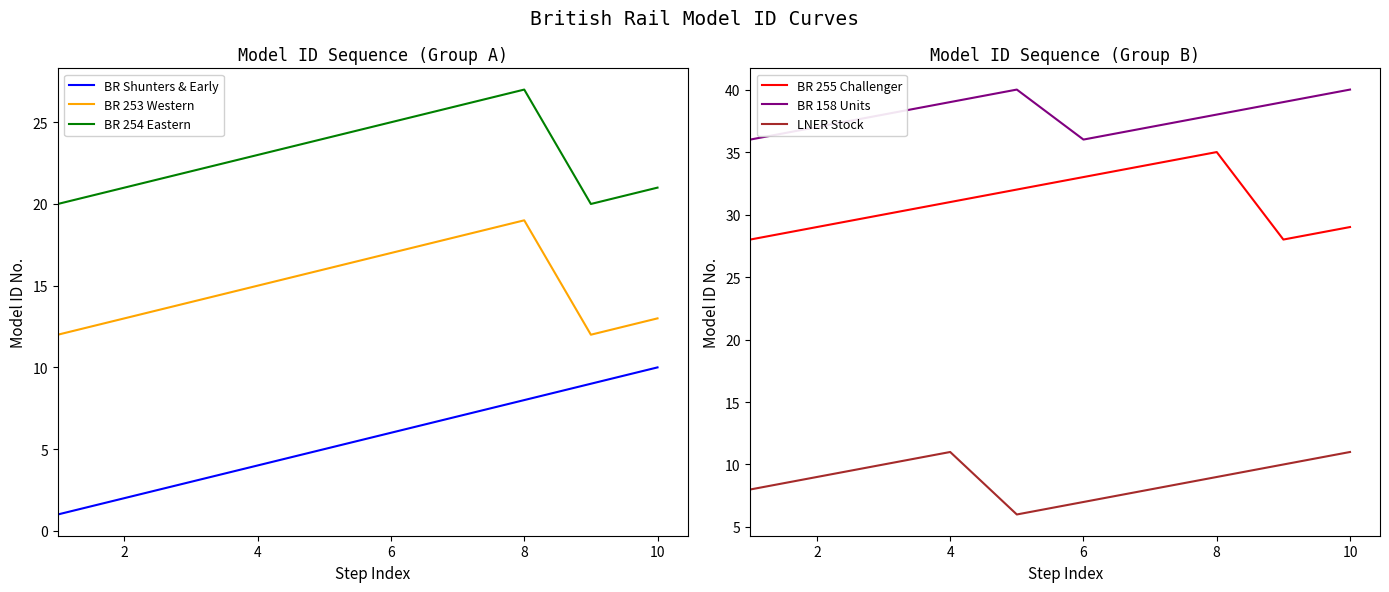

What is the lowest value of the BR 255 Challenger series?

28